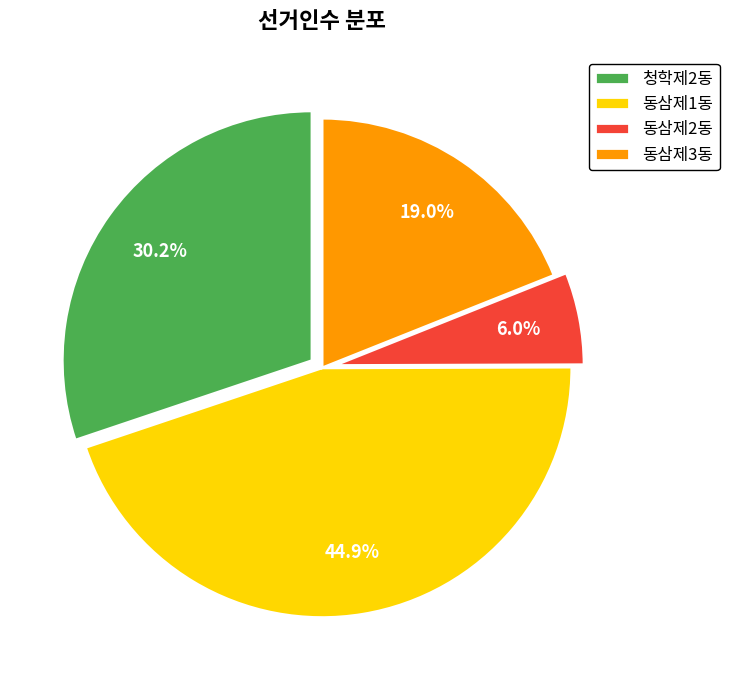

Rank the categories by value from lowest to highest.

동삼제2동, 동삼제3동, 청학제2동, 동삼제1동